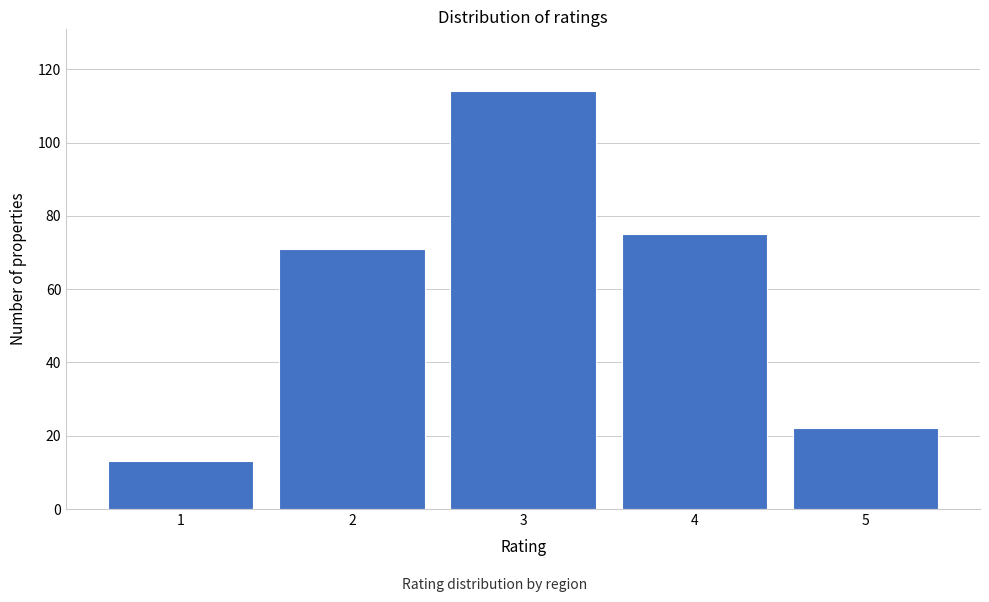

Reading left to right, list all the values displayed in this chart.

1=13	2=71	3=114	4=75	5=22